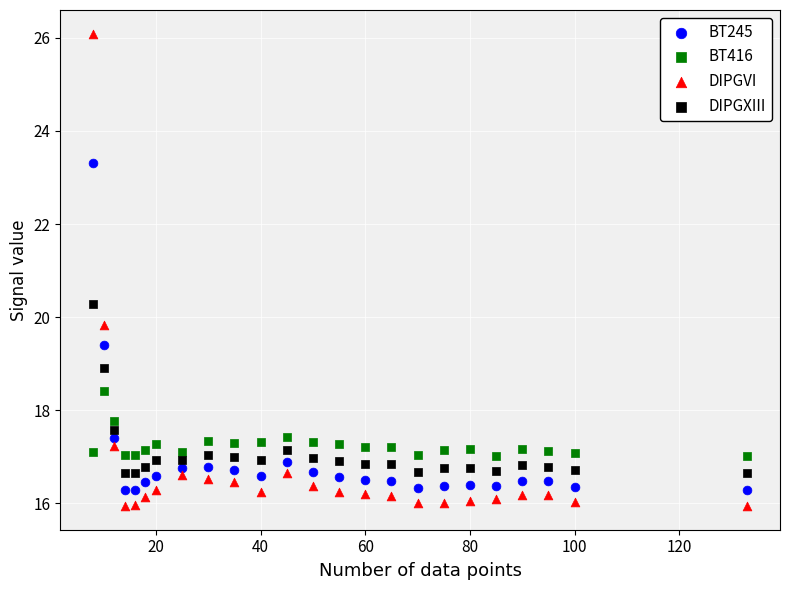

In the DIPGVI series, what Y value is closest to 21?

19.8